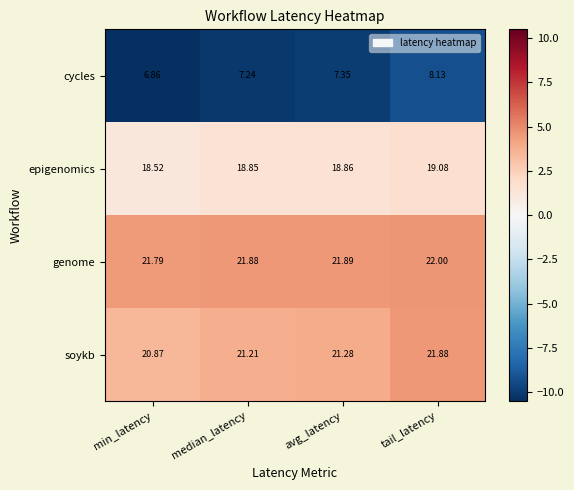

At which label does cycles first exceed 7?

median_latency